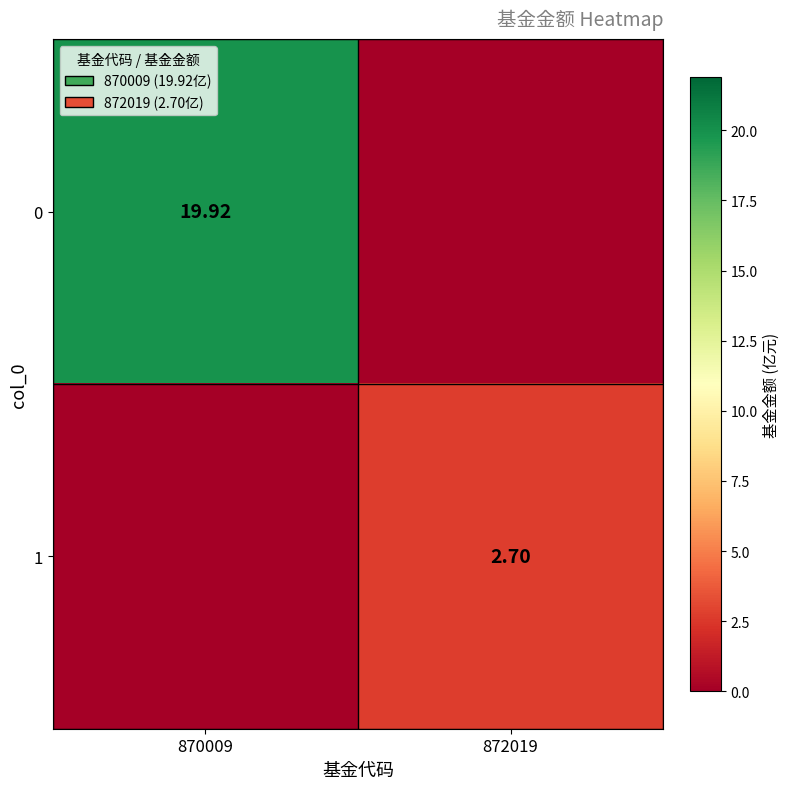

Is the value of 1 at 872019 greater than the value of 0 at 870009?

No